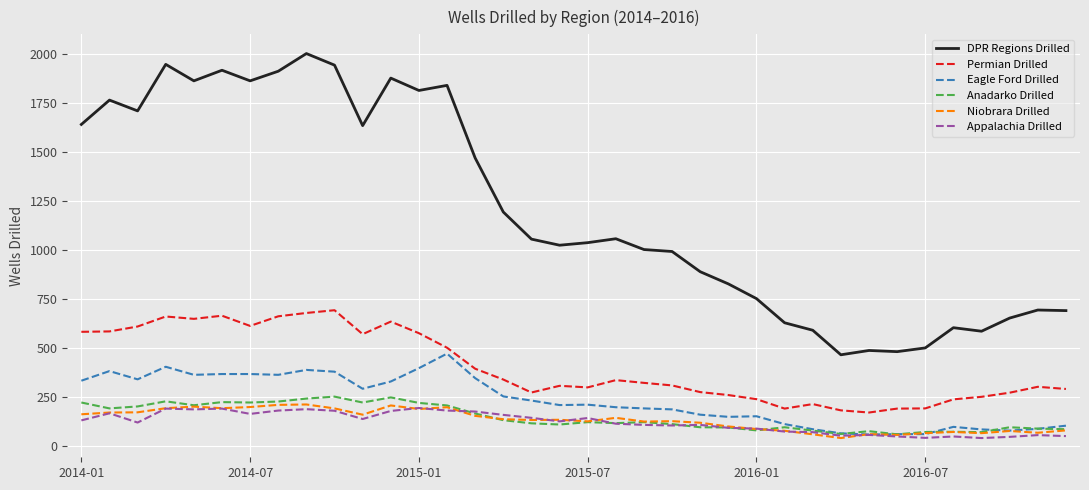

Does the chart display data point markers on the line(s)?

No